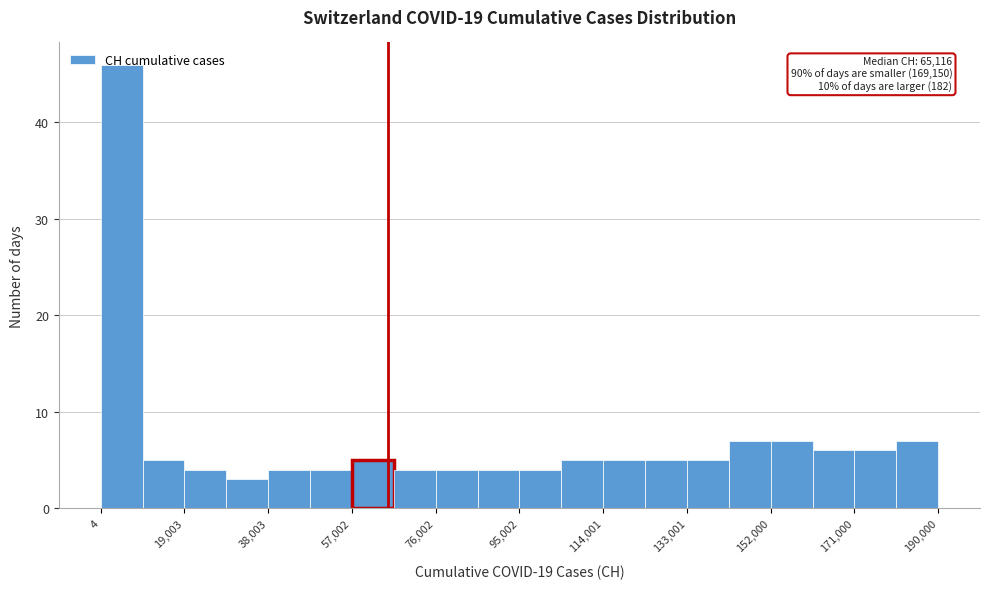

Over which range of the x-axis is the bar tallest?

0 to 10000